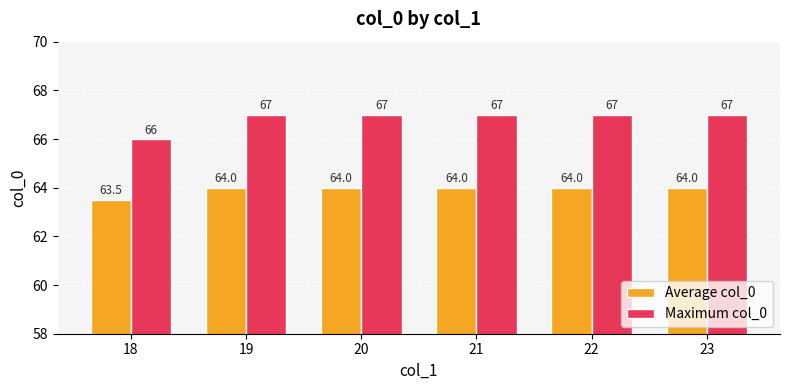

Which series has the largest range (max minus min)?

Maximum col_0